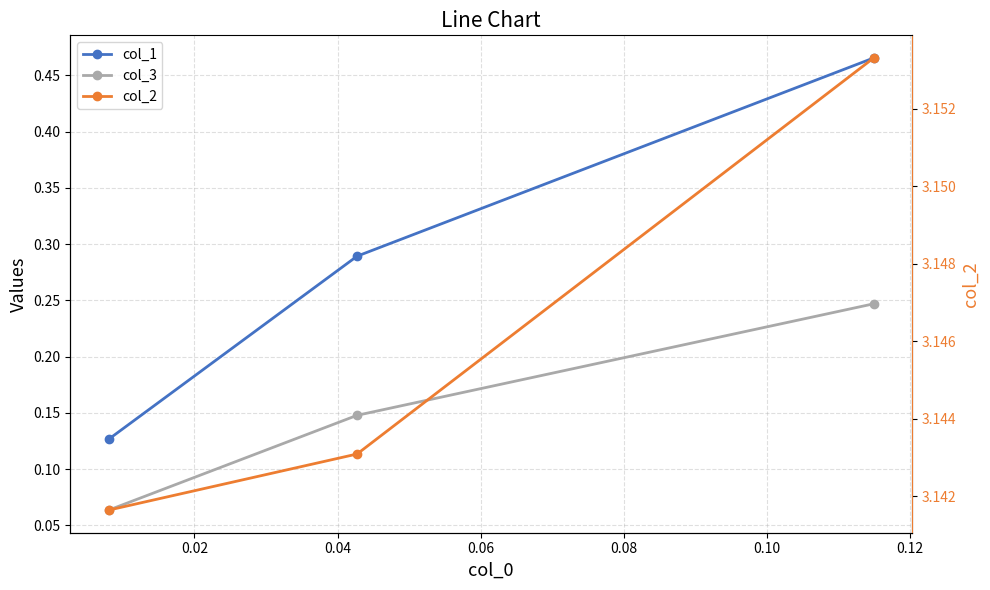

What is the value of the col_2 point at the 1st from the left?

3.1